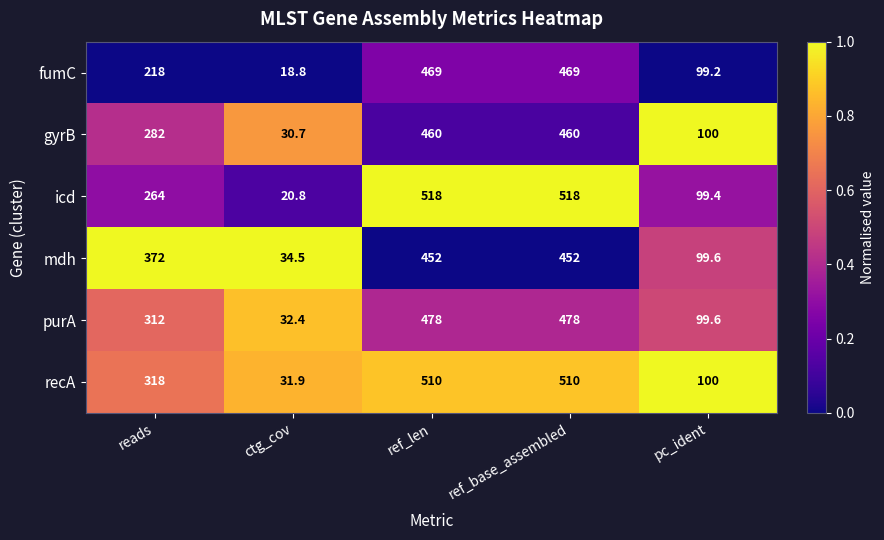

What is the average value of the gyrB series?

266.5